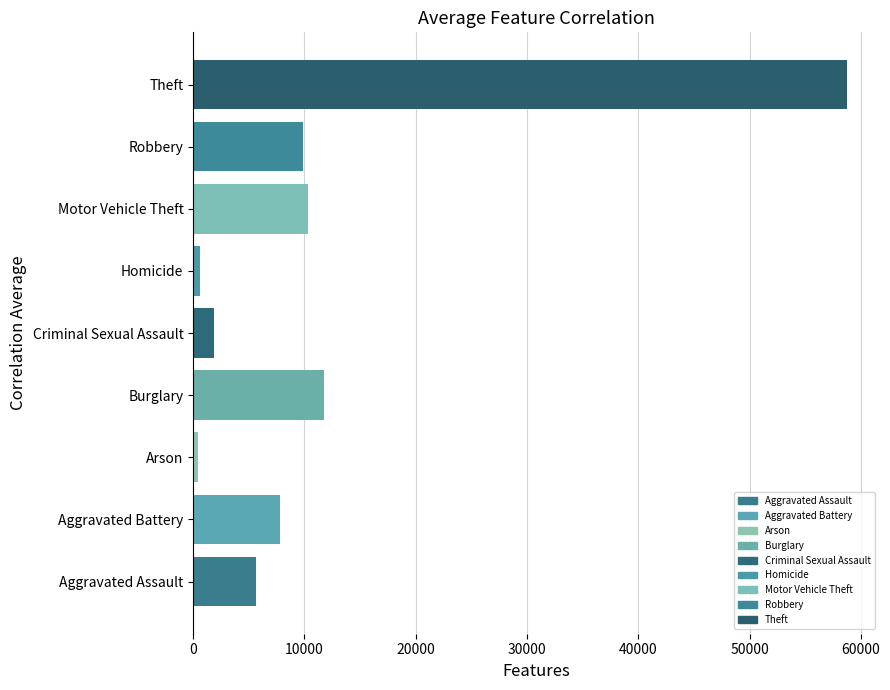

The value at Aggravated Battery is 12518.2. True or false?

False